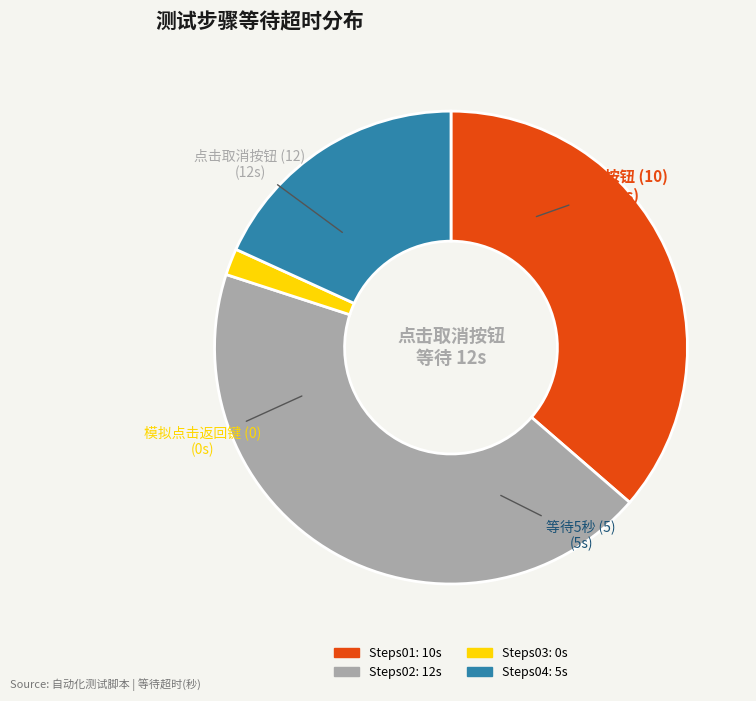

Is there any slice that represents more than half of the pie?

No